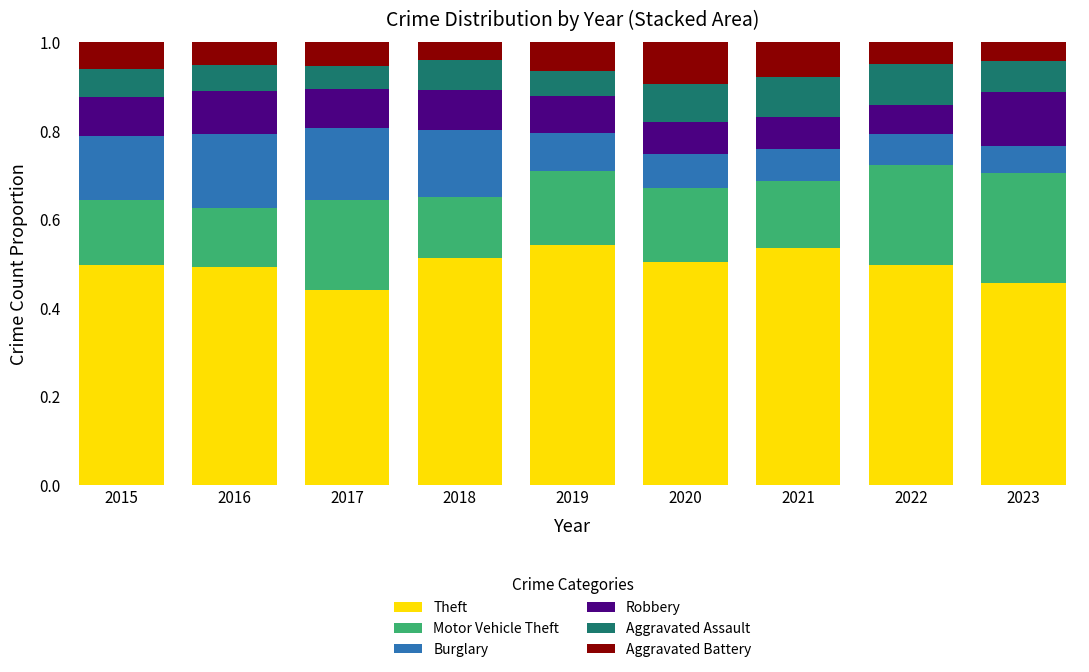

The value of Theft at 2021 is 0.5. True or false?

True